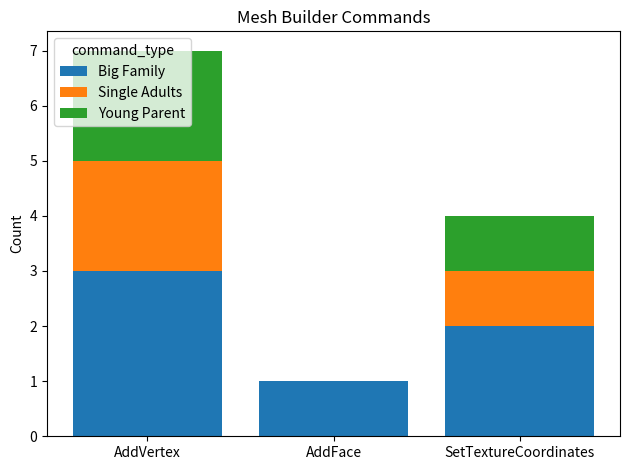

What is the total value across all series at AddVertex?

7